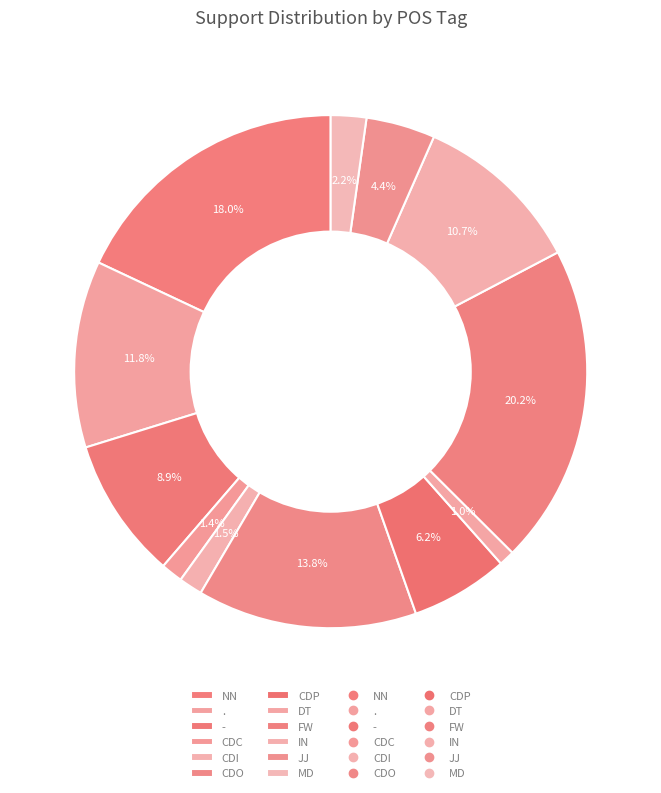

Count the number of slices in the pie.

12